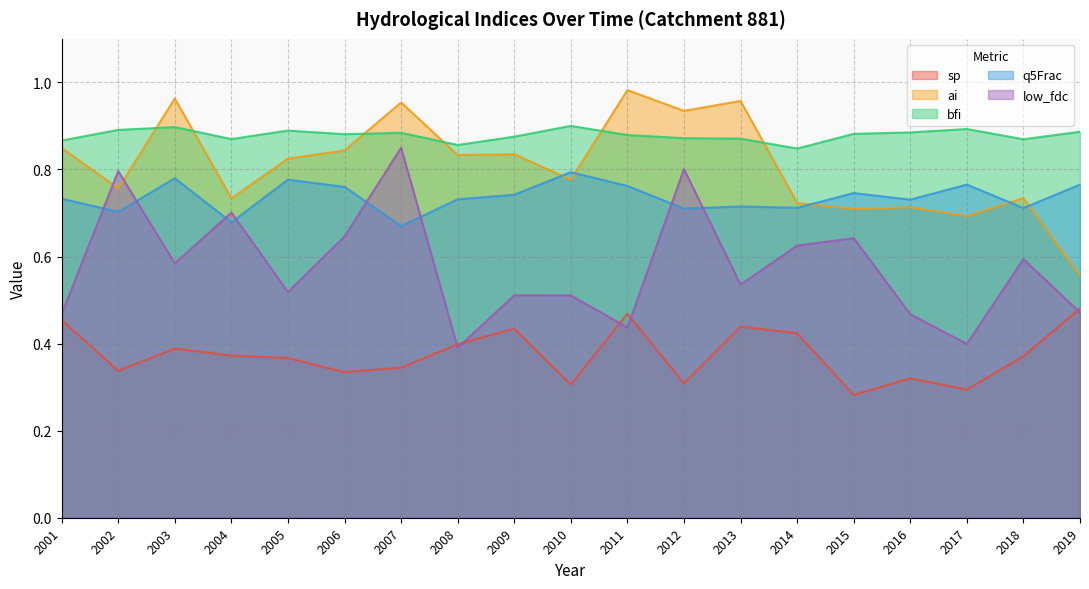

What is the sum of all sp values?

7.1